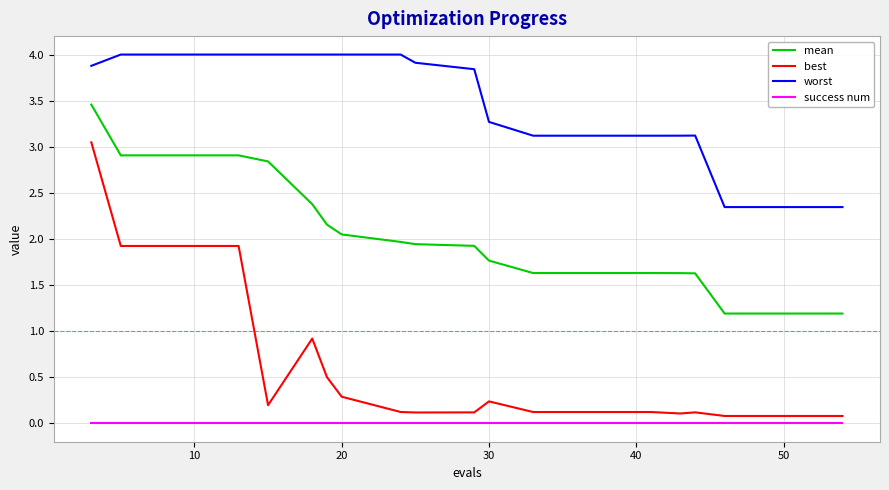

Which series has the largest total across all categories?

worst